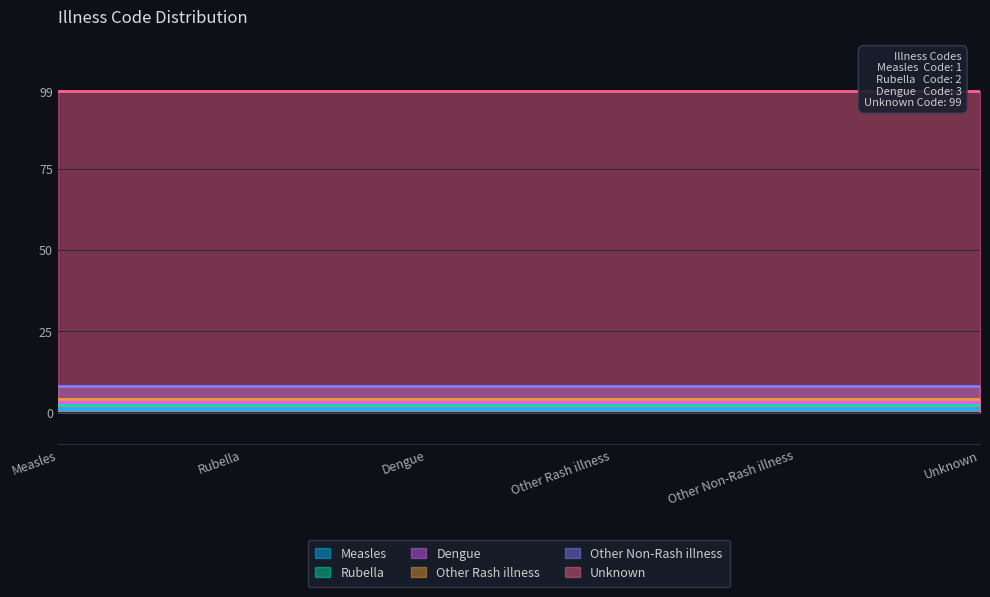

What is the value of the Other Rash illness point at the 2nd from the left?

4